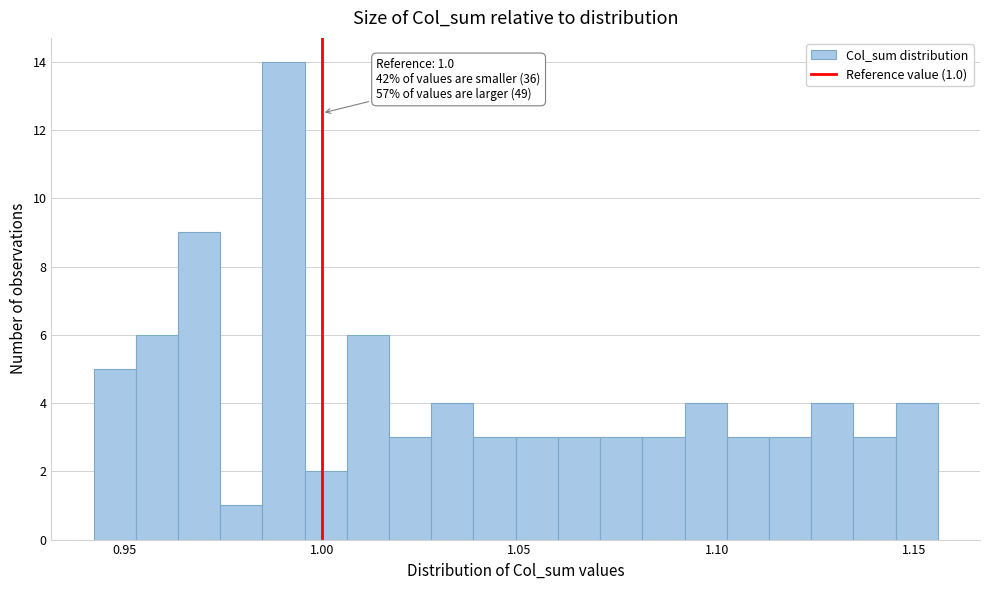

Read against the x-axis, roughly where is the centre of the tallest bar?

0.990